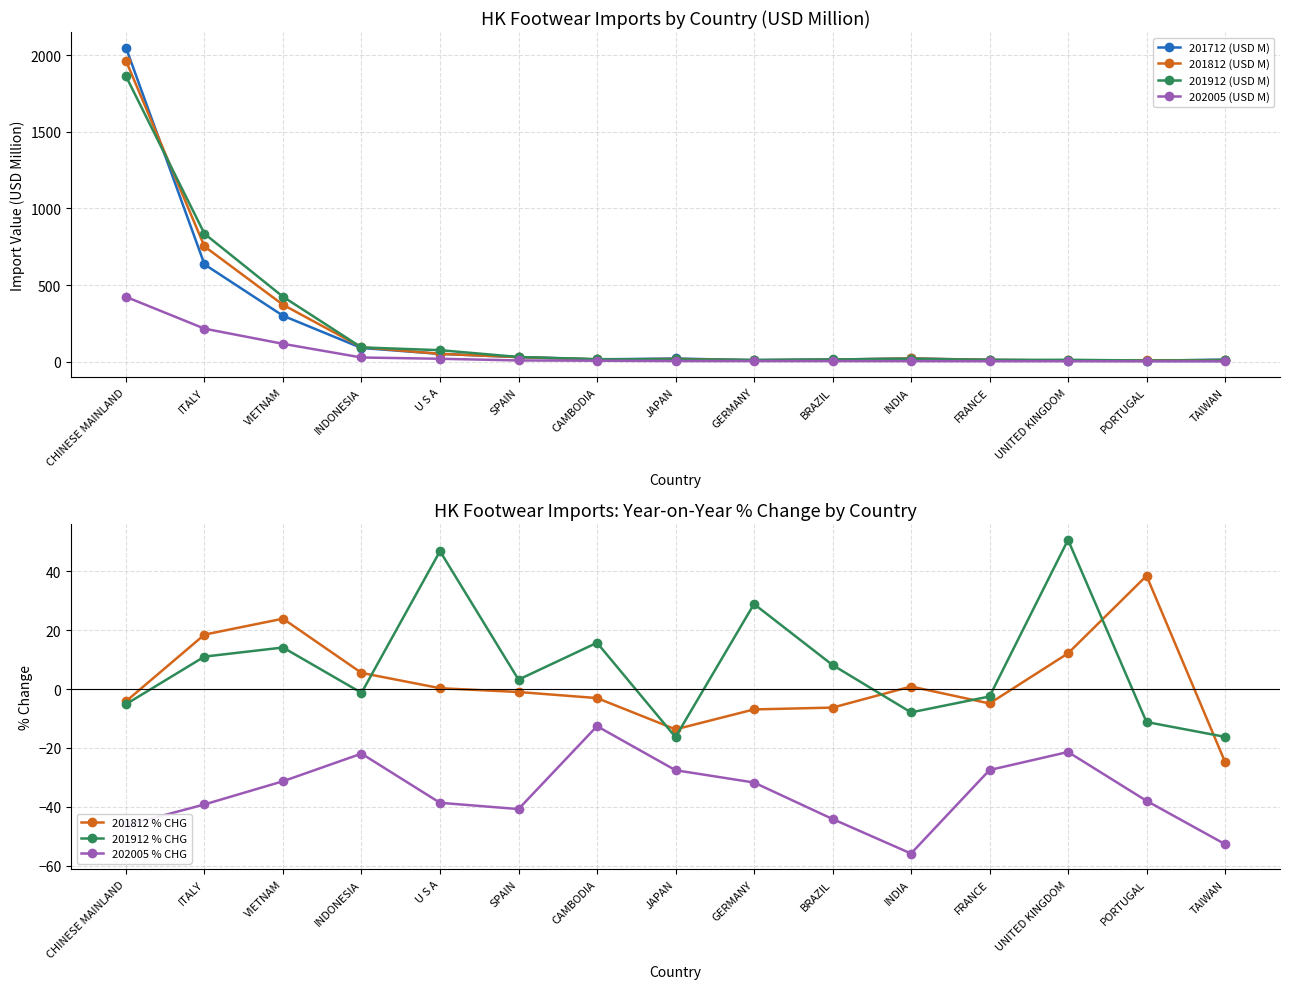

At which label does 201912 (USD M) reach its peak?

CHINESE MAINLAND